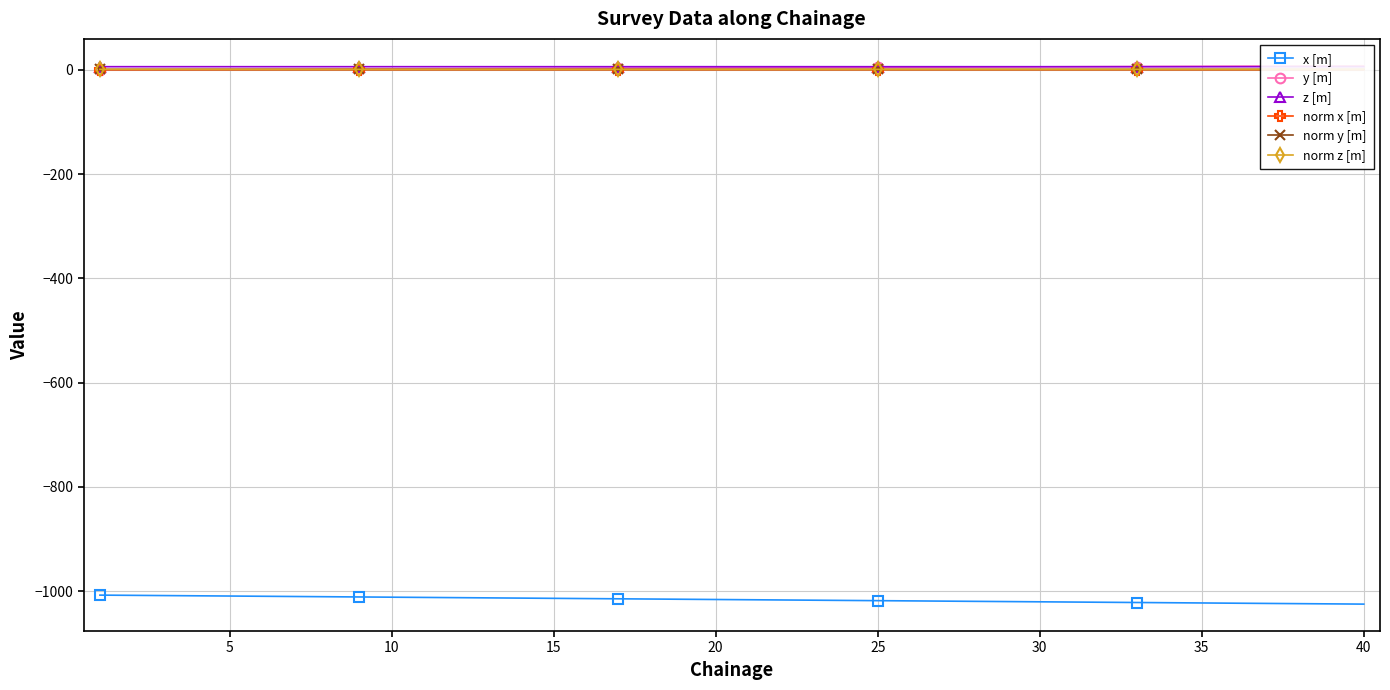

Reading left to right, what are all the values shown in this chart?

x [m]: -1007.6	-1008.0	-1008.4	-1008.9	-1009.3	-1009.8	-1010.2	-1010.6	-1011.1	-1011.5	-1012.0	-1012.4	-1012.9	-1013.3	-1013.7	-1014.2	-1014.6	-1015.1	-1015.5	-1016.0	-1016.4	-1016.8	-1017.3	-1017.7	-1018.2	-1018.6	-1019.1	-1019.5	-1020.0	-1020.4	-1020.8	-1021.3	-1021.7	-1022.2	-1022.6	-1023.0	-1023.5	-1023.9	-1024.4	-1024.8
y [m]: 0.0	0.2	0.4	0.6	0.8	1.0	1.2	1.4	1.6	1.8	2.0	2.2	2.4	2.6	2.8	3.0	3.2	3.4	3.6	3.8	4.0	4.2	4.3	4.5	4.7	4.9	5.1	5.3	5.5	5.7	5.9	6.1	6.3	6.5	6.7	6.9	7.1	7.3	7.5	7.7
z [m]: 6.0	6.0	6.0	6.0	6.0	6.0	6.0	6.0	6.0	6.0	6.0	6.0	6.0	6.0	6.0	6.0	6.0	6.0	6.0	6.0	6.0	6.0	6.0	6.0	6.0	6.0	6.0	6.0	6.0	6.0	6.0	6.0	6.0	6.0	6.0	6.0	6.0	6.0	6.0	6.0
norm x [m]: 0.2	0.2	0.2	0.2	0.2	0.2	0.2	0.2	0.2	0.1	0.1	0.1	0.1	0.1	0.1	0.1	0.1	0.1	0.1	0.1	0.1	0.1	0.1	0.1	0.1	0.1	0.1	0.1	0.1	0.1	0.1	0.1	0.1	0.1	0.1	0.1	0.1	0.1	0.1	0.1
norm y [m]: 0.8	0.8	0.8	0.8	0.8	0.8	0.8	0.8	0.8	0.8	0.8	0.8	0.9	0.9	0.9	0.9	0.9	0.9	0.9	0.9	0.9	0.9	0.9	0.9	0.9	0.9	0.9	0.9	0.9	0.9	0.9	0.9	0.9	0.9	0.9	0.9	0.9	0.9	0.9	0.9
norm z [m]: 0.9	0.9	0.9	0.9	0.9	0.9	0.9	0.9	0.9	0.9	0.9	0.9	0.9	0.9	0.9	0.9	0.9	0.9	0.9	0.9	0.9	0.9	0.9	0.9	0.9	0.9	0.9	0.9	0.9	0.9	0.9	0.9	0.9	0.9	0.9	0.9	0.9	0.9	0.9	0.9